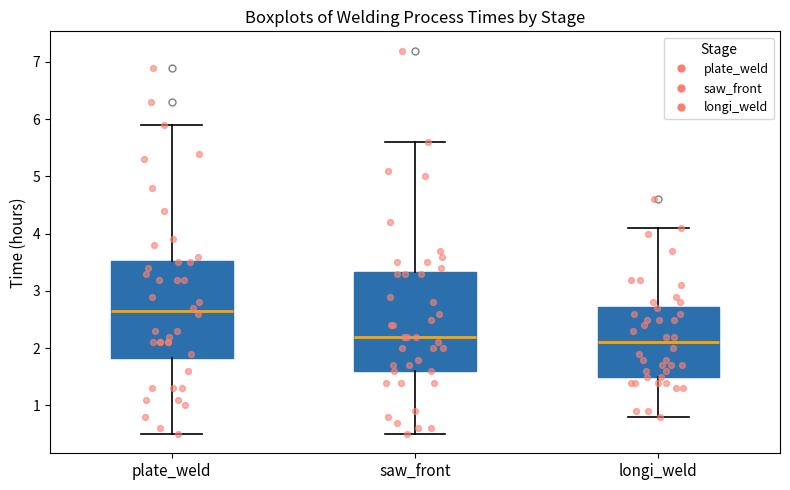

Reading left to right, read every box against the y-axis: the position of its median line, the range the box covers, and the ends of its whiskers. The values are not printed on the chart, so give them approximately, as read against the axis.

plate_weld: median 2.7, box 1.8 to 3.5, whiskers 0.5 to 5.9
saw_front: median 2.2, box 1.6 to 3.3, whiskers 0.5 to 5.6
longi_weld: median 2.1, box 1.5 to 2.7, whiskers 0.8 to 4.1